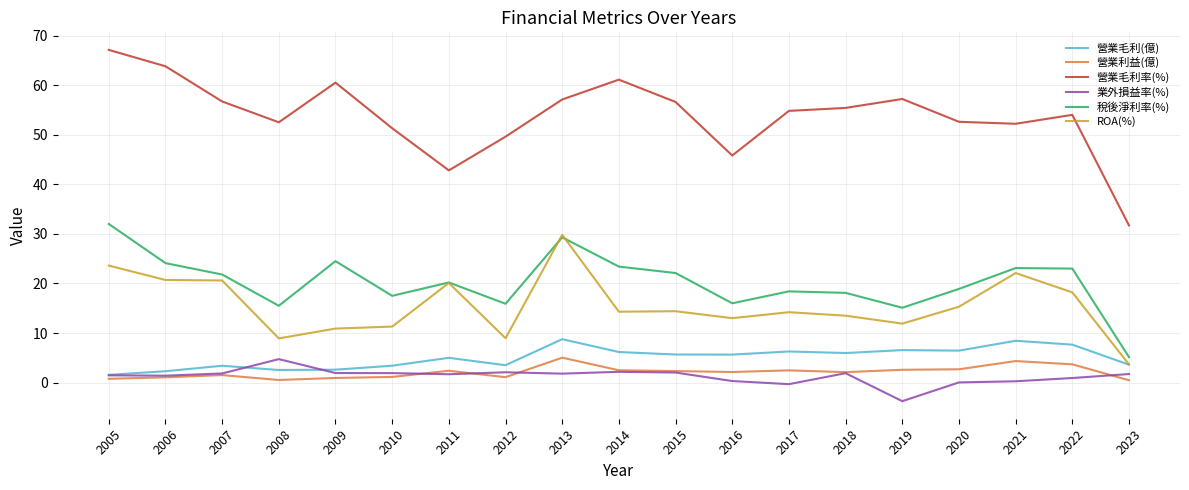

Does the chart display data point markers on the line(s)?

No